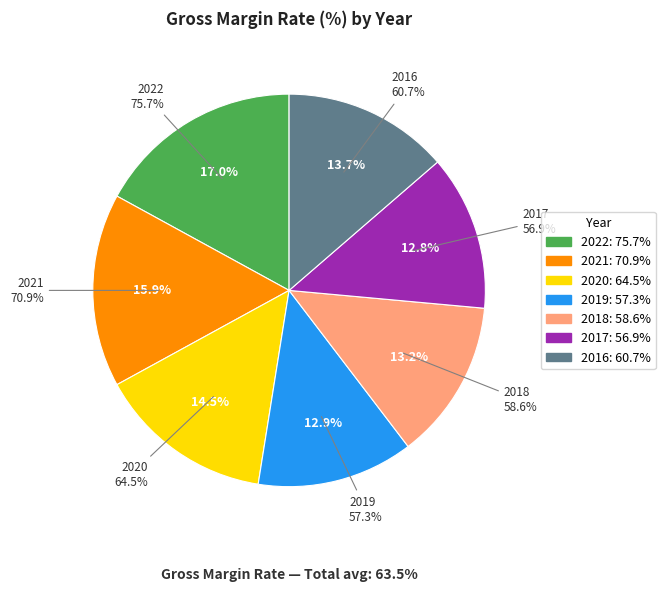

To the nearest percent, what is the combined percentage of 2021 and 2019?

29%